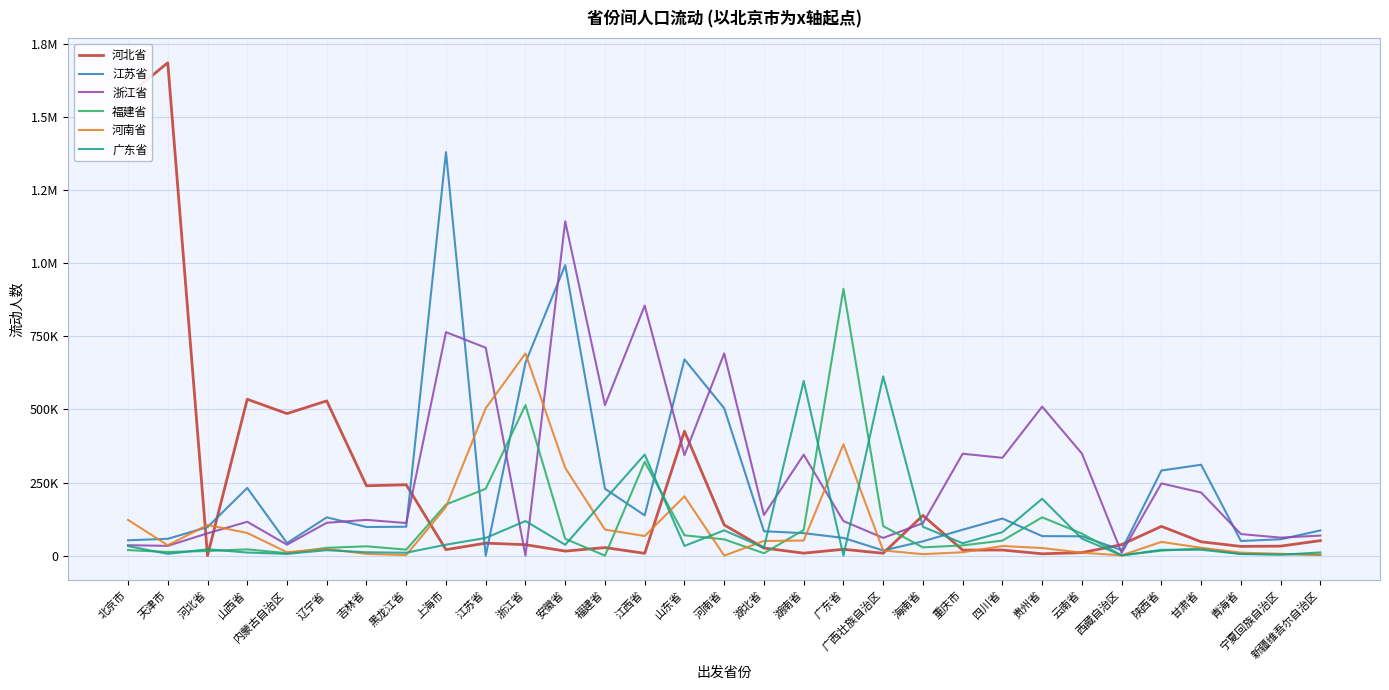

Which series changed the most between 河北省 and 上海市?

江苏省